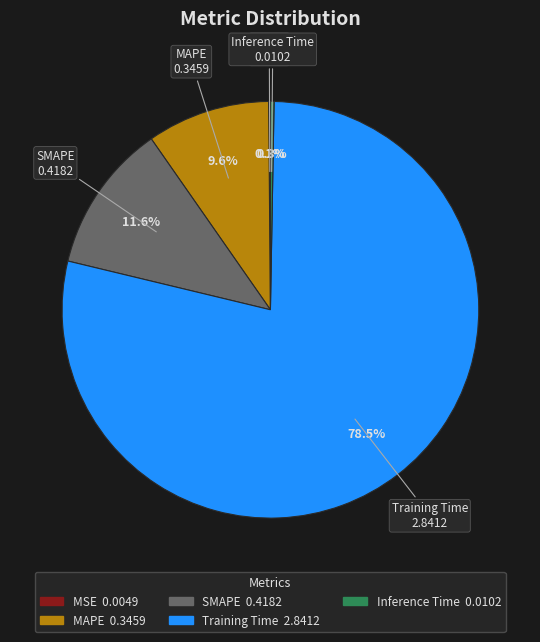

Is SMAPE the majority of the pie?

No